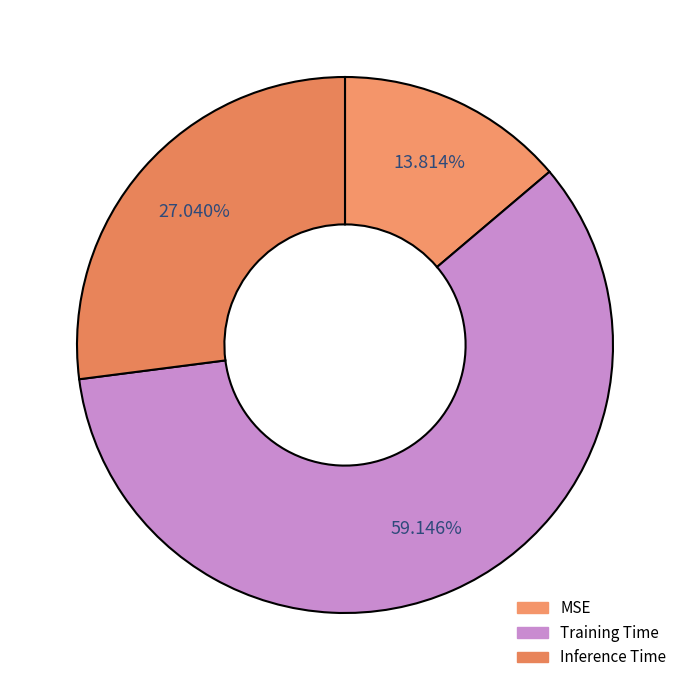

Rank the categories by value from lowest to highest.

MSE, Inference Time, Training Time